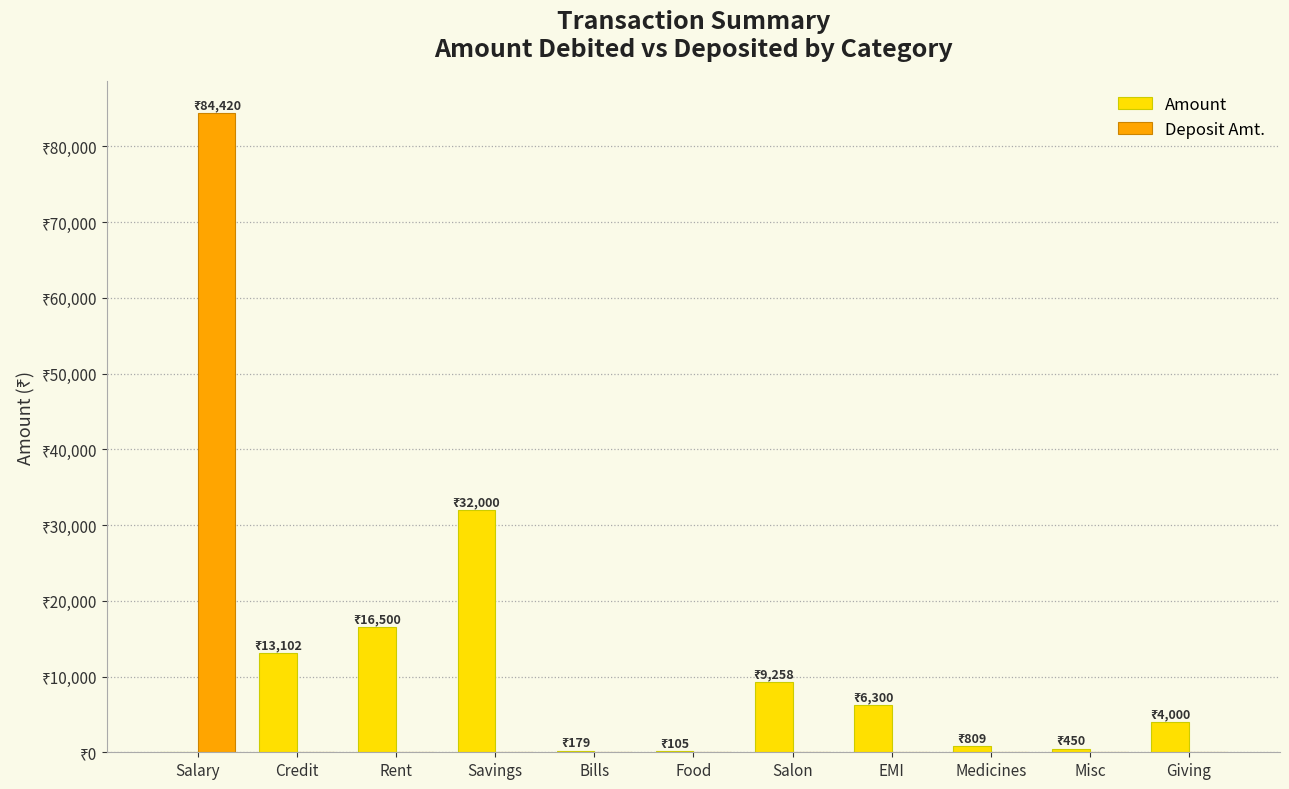

At which label does Deposit Amt. reach its peak?

Salary